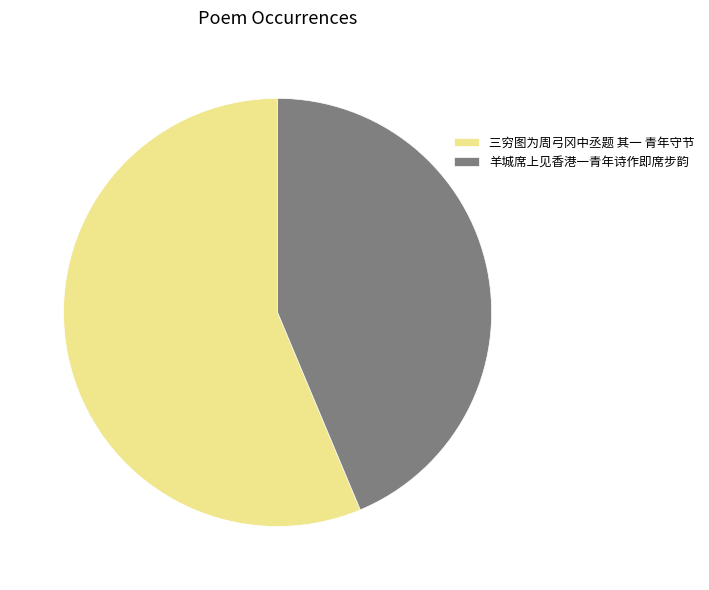

The 三穷图为周弓冈中丞题 其一 青年守节 slice represents 56% of the pie. True or false?

True